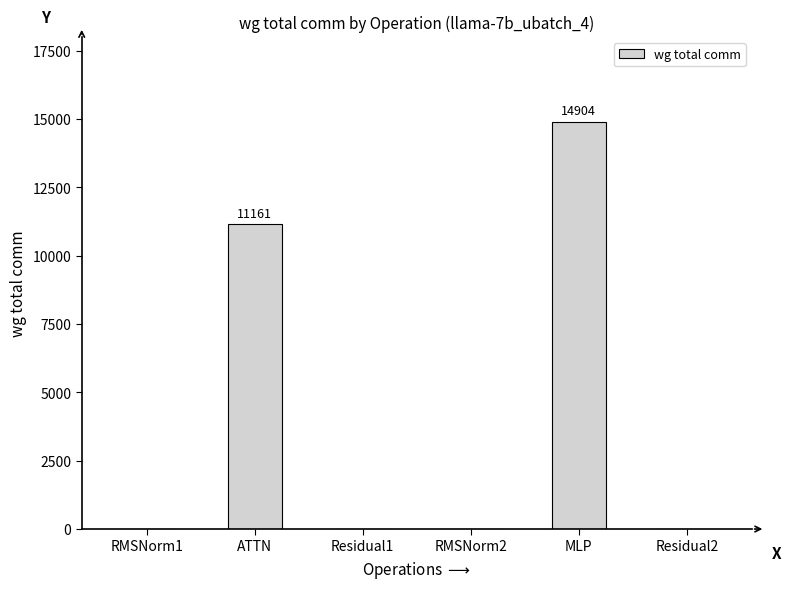

Reading right to left, extract all data points from this chart.

Residual2=0.0	MLP=14903.8	RMSNorm2=0.0	Residual1=0.0	ATTN=11160.8	RMSNorm1=0.0